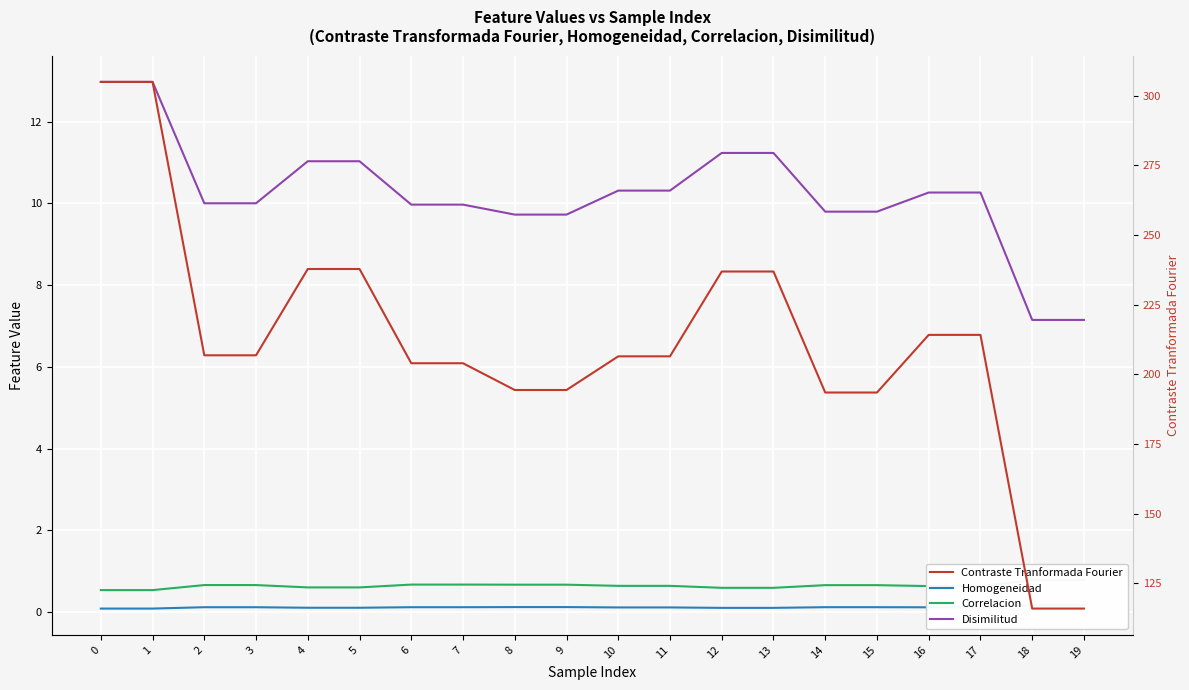

Is the value of Disimilitud at 15 greater than the value of Homogeneidad at 13?

Yes